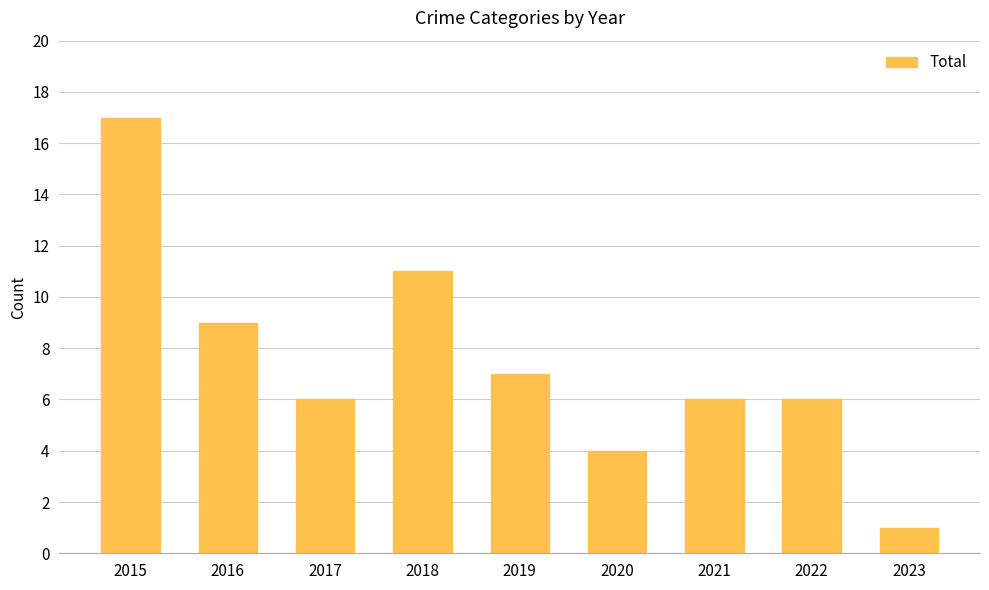

At which label is the value closest to 9?

2016